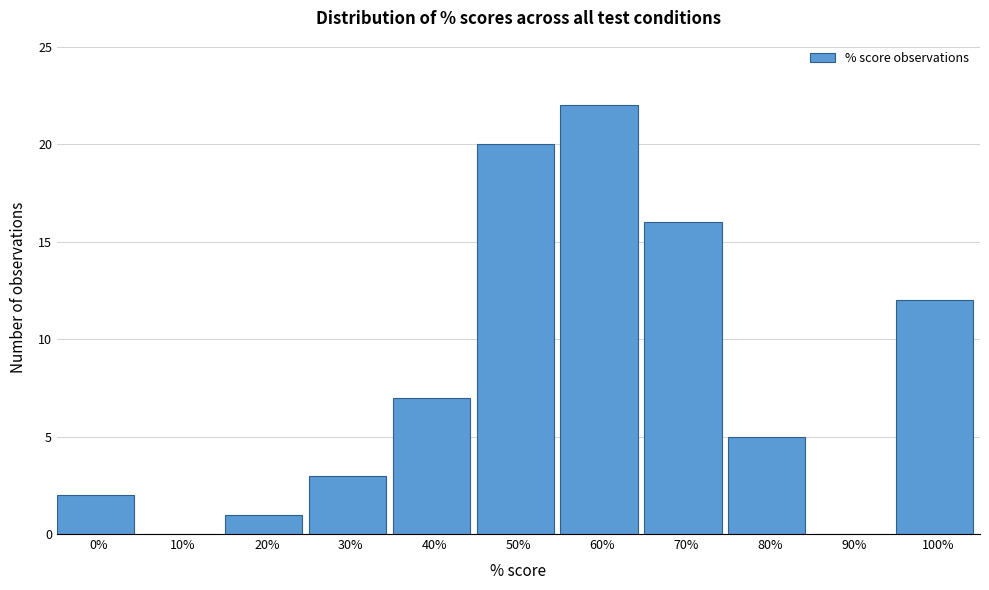

Reading left to right, extract all data points from this chart.

0%=2	10%=0	20%=1	30%=3	40%=7	50%=20	60%=22	70%=16	80%=5	90%=0	100%=12